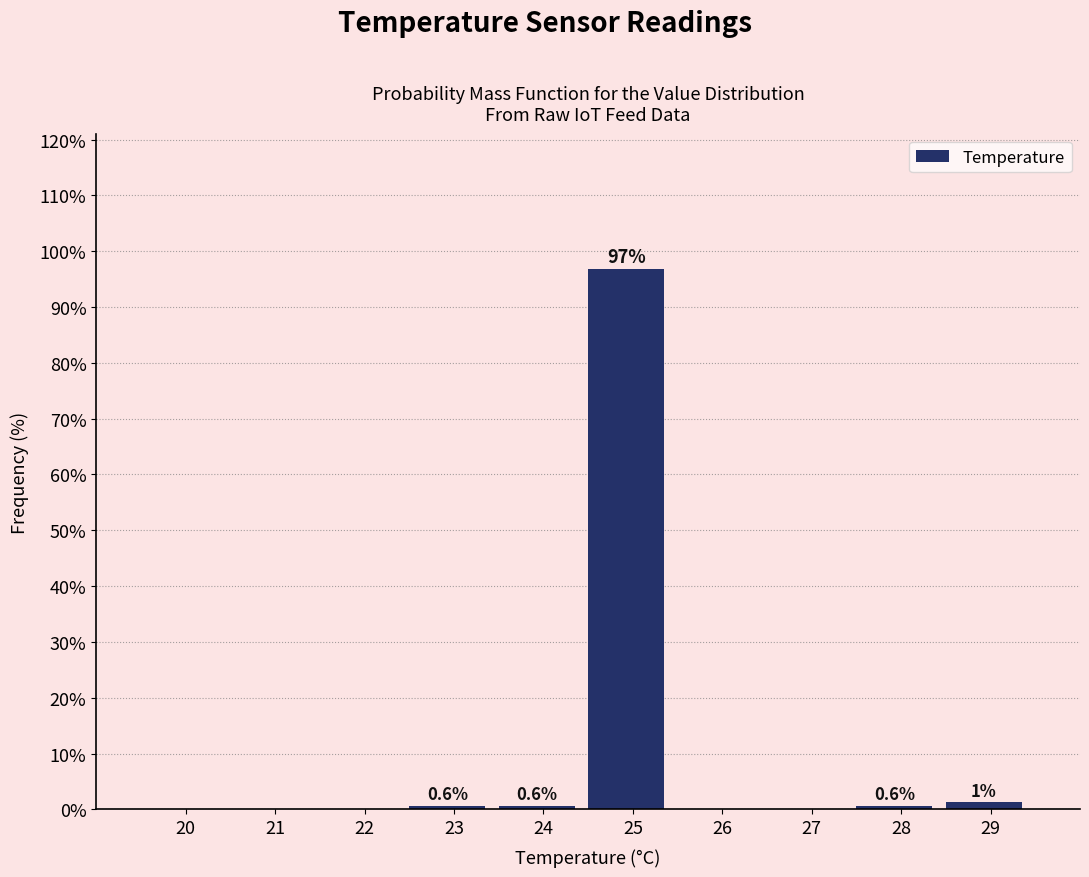

Which has a higher value, 24 or 26?

24